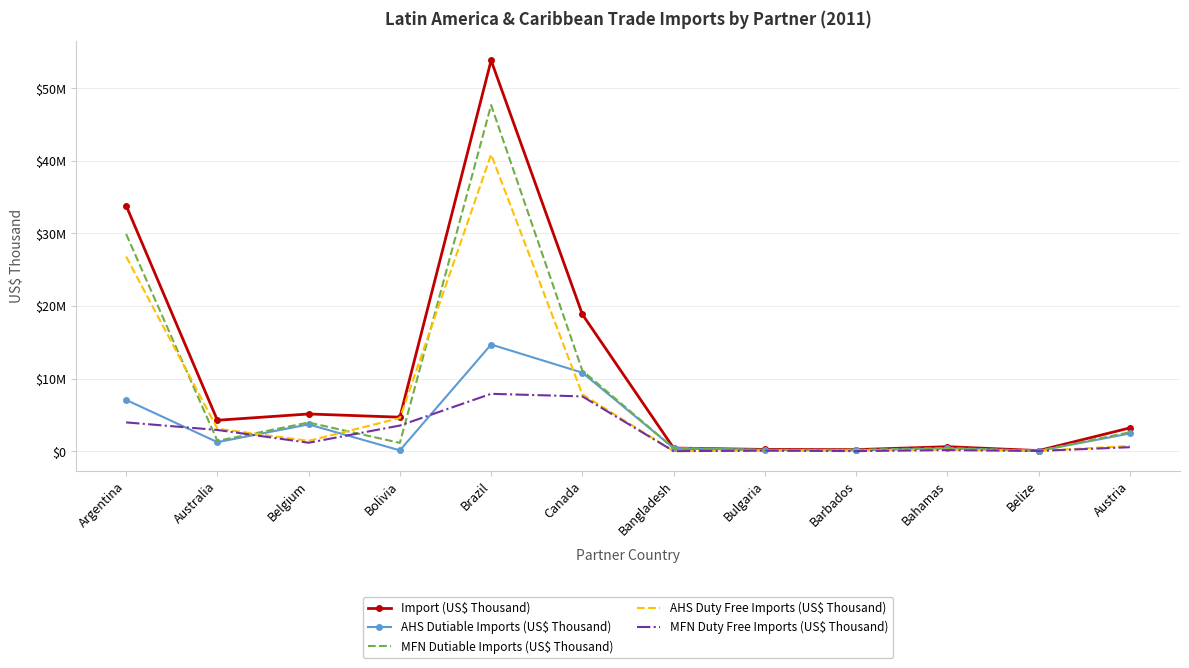

How many lines are shown in the chart?

5